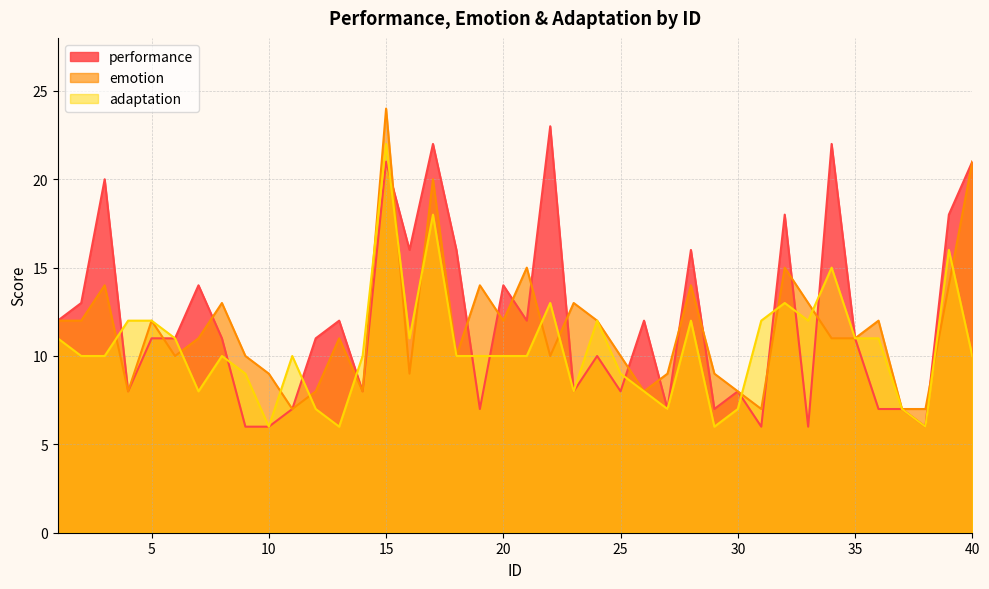

Count the number of categories in the chart.

40